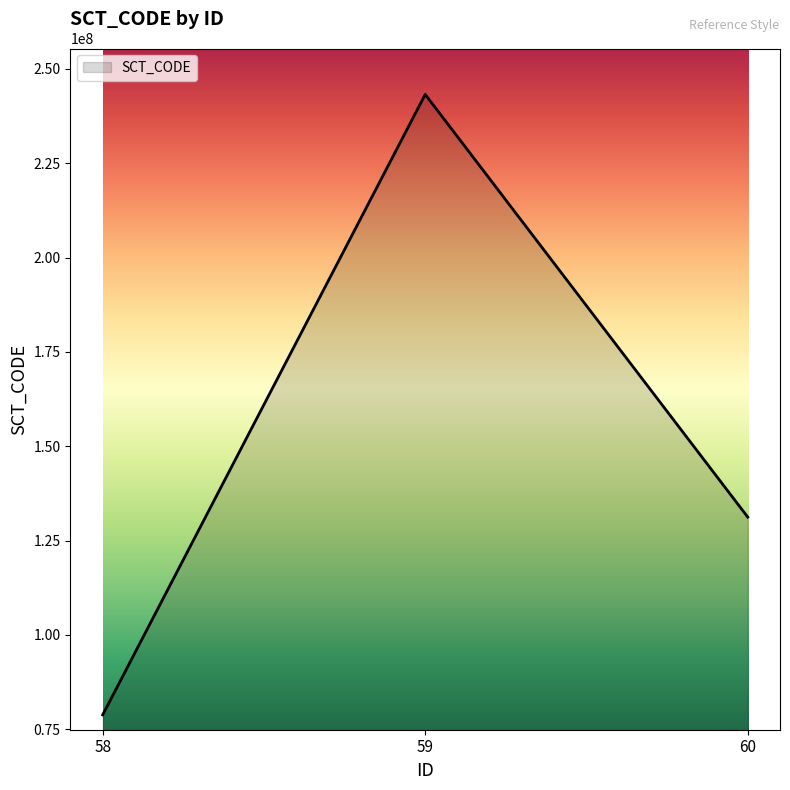

Reading left to right, list all the values displayed in this chart.

58=78803006	59=243230001	60=131206005